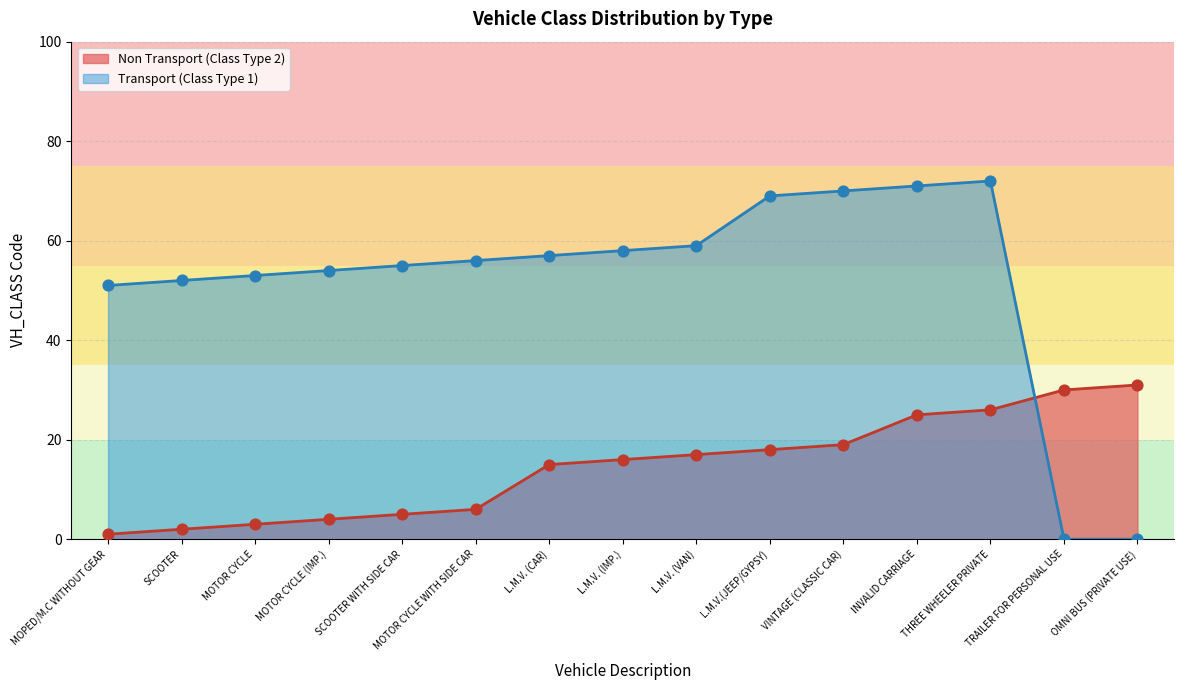

What are all the series names shown in the legend?

Non Transport (Class Type 2), Transport (Class Type 1)